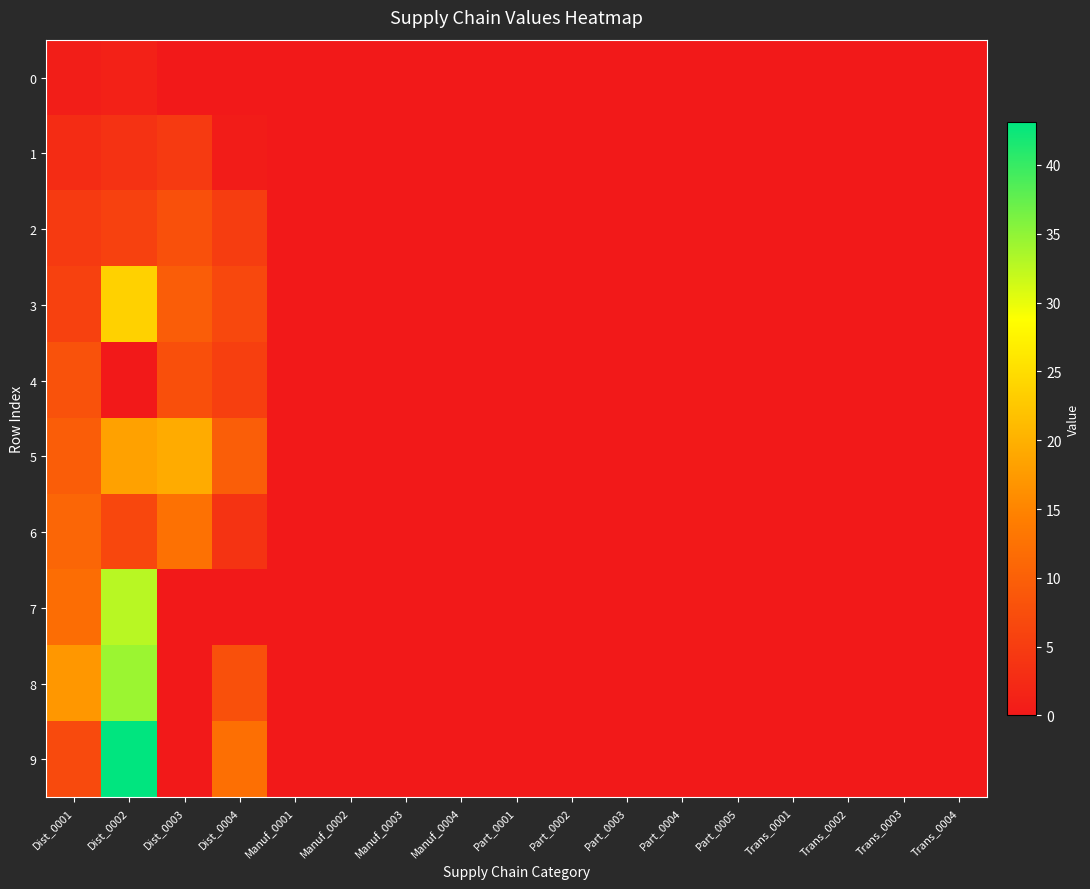

Reading right to left, what are all the values shown in this chart?

0: Trans_0004=0.0	Trans_0003=0.0	Trans_0002=0.0	Trans_0001=0.0	Part_0005=0.0	Part_0004=0.0	Part_0003=0.0	Part_0002=0.0	Part_0001=0.0	Manuf_0004=0.0	Manuf_0003=0.0	Manuf_0002=0.0	Manuf_0001=0.0	Dist_0004=0.0	Dist_0003=0.0	Dist_0002=1.1	Dist_0001=0.8
1: Trans_0004=0.0	Trans_0003=0.0	Trans_0002=0.0	Trans_0001=0.0	Part_0005=0.0	Part_0004=0.0	Part_0003=0.0	Part_0002=0.0	Part_0001=0.0	Manuf_0004=0.0	Manuf_0003=0.0	Manuf_0002=0.0	Manuf_0001=0.0	Dist_0004=0.5	Dist_0003=4.7	Dist_0002=3.6	Dist_0001=2.7
2: Trans_0004=0.0	Trans_0003=0.0	Trans_0002=0.0	Trans_0001=0.0	Part_0005=0.0	Part_0004=0.0	Part_0003=0.0	Part_0002=0.0	Part_0001=0.0	Manuf_0004=0.0	Manuf_0003=0.0	Manuf_0002=0.0	Manuf_0001=0.0	Dist_0004=5.1	Dist_0003=7.8	Dist_0002=5.6	Dist_0001=4.7
3: Trans_0004=0.0	Trans_0003=0.0	Trans_0002=0.0	Trans_0001=0.0	Part_0005=0.0	Part_0004=0.0	Part_0003=0.0	Part_0002=0.0	Part_0001=0.0	Manuf_0004=0.0	Manuf_0003=0.0	Manuf_0002=0.0	Manuf_0001=0.0	Dist_0004=6.7	Dist_0003=9.5	Dist_0002=23.6	Dist_0001=5.6
4: Trans_0004=0.0	Trans_0003=0.0	Trans_0002=0.0	Trans_0001=0.0	Part_0005=0.0	Part_0004=0.0	Part_0003=0.0	Part_0002=0.0	Part_0001=0.0	Manuf_0004=0.0	Manuf_0003=0.0	Manuf_0002=0.0	Manuf_0001=0.0	Dist_0004=5.4	Dist_0003=7.7	Dist_0002=0.0	Dist_0001=8.1
5: Trans_0004=0.0	Trans_0003=0.0	Trans_0002=0.0	Trans_0001=0.0	Part_0005=0.0	Part_0004=0.0	Part_0003=0.0	Part_0002=0.0	Part_0001=0.0	Manuf_0004=0.0	Manuf_0003=0.0	Manuf_0002=0.0	Manuf_0001=0.0	Dist_0004=9.7	Dist_0003=19.3	Dist_0002=18.3	Dist_0001=9.6
6: Trans_0004=0.0	Trans_0003=0.0	Trans_0002=0.0	Trans_0001=0.0	Part_0005=0.0	Part_0004=0.0	Part_0003=0.0	Part_0002=0.0	Part_0001=0.0	Manuf_0004=0.0	Manuf_0003=0.0	Manuf_0002=0.0	Manuf_0001=0.0	Dist_0004=3.8	Dist_0003=12.4	Dist_0002=6.5	Dist_0001=11.0
7: Trans_0004=0.0	Trans_0003=0.0	Trans_0002=0.0	Trans_0001=0.0	Part_0005=0.0	Part_0004=0.0	Part_0003=0.0	Part_0002=0.0	Part_0001=0.0	Manuf_0004=0.0	Manuf_0003=0.0	Manuf_0002=0.0	Manuf_0001=0.0	Dist_0004=0.0	Dist_0003=0.0	Dist_0002=32.7	Dist_0001=11.8
8: Trans_0004=0.0	Trans_0003=0.0	Trans_0002=0.0	Trans_0001=0.0	Part_0005=0.0	Part_0004=0.0	Part_0003=0.0	Part_0002=0.0	Part_0001=0.0	Manuf_0004=0.0	Manuf_0003=0.0	Manuf_0002=0.0	Manuf_0001=0.0	Dist_0004=7.8	Dist_0003=0.0	Dist_0002=34.3	Dist_0001=17.2
9: Trans_0004=0.0	Trans_0003=0.0	Trans_0002=0.0	Trans_0001=0.0	Part_0005=0.0	Part_0004=0.0	Part_0003=0.0	Part_0002=0.0	Part_0001=0.0	Manuf_0004=0.0	Manuf_0003=0.0	Manuf_0002=0.0	Manuf_0001=0.0	Dist_0004=12.2	Dist_0003=0.0	Dist_0002=43.2	Dist_0001=6.8